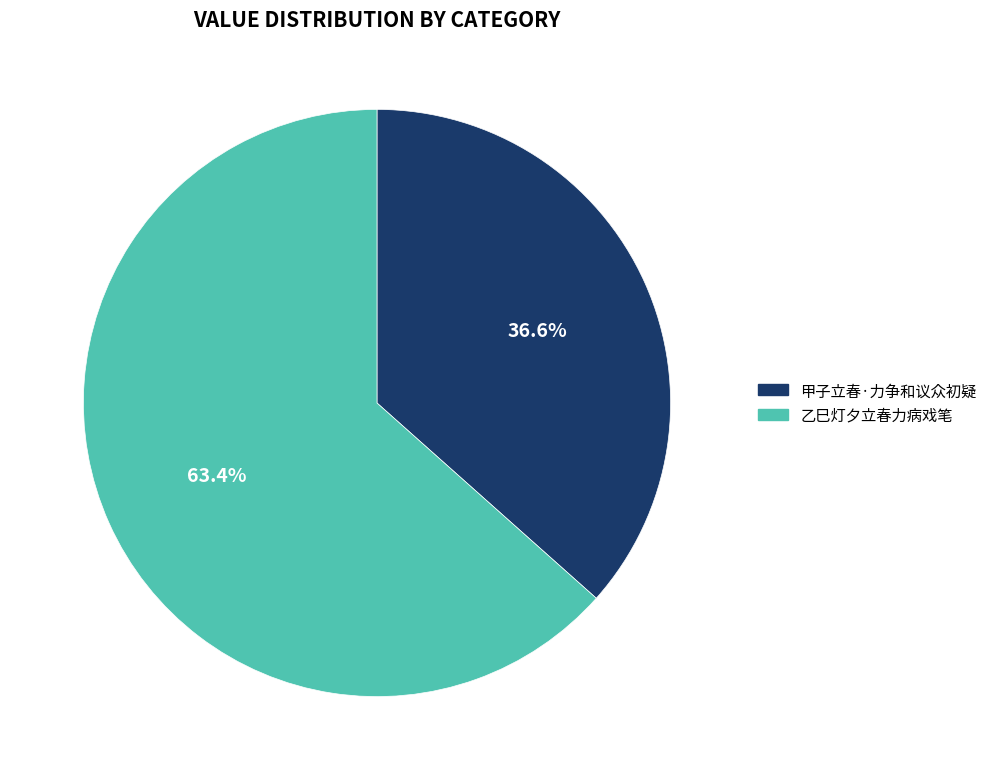

Rank the categories by value from lowest to highest.

甲子立春·力争和议众初疑, 乙巳灯夕立春力病戏笔